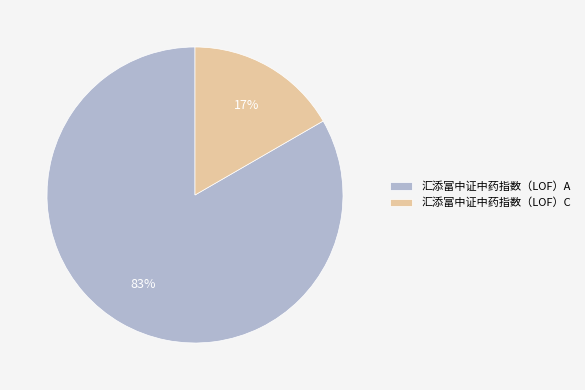

Rank the categories by value from lowest to highest.

汇添富中证中药指数（LOF）C, 汇添富中证中药指数（LOF）A